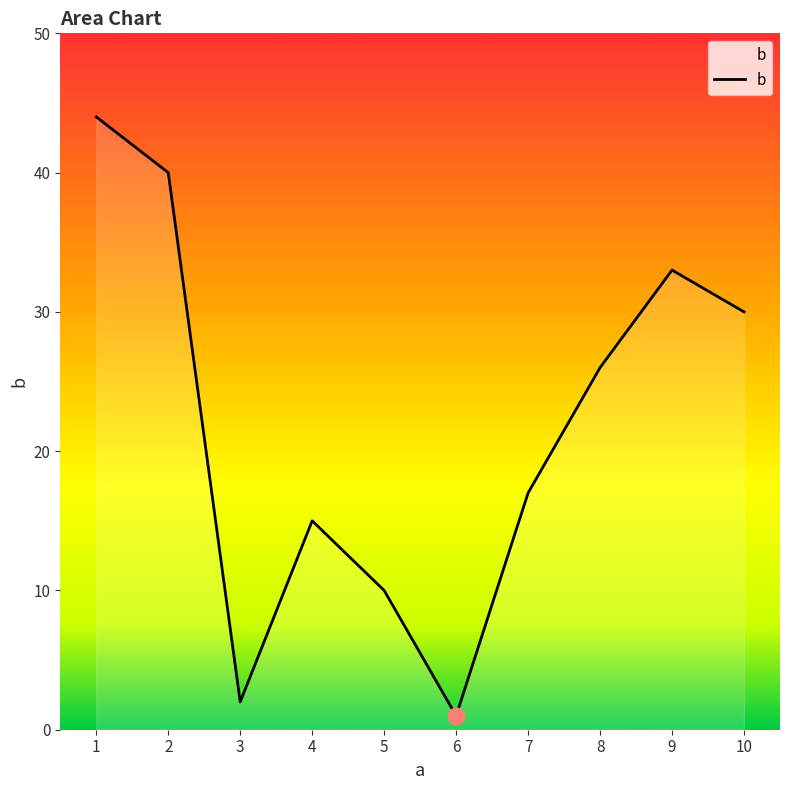

Reading left to right, what are all the values shown in this chart?

44	40	2	15	10	1	17	26	33	30